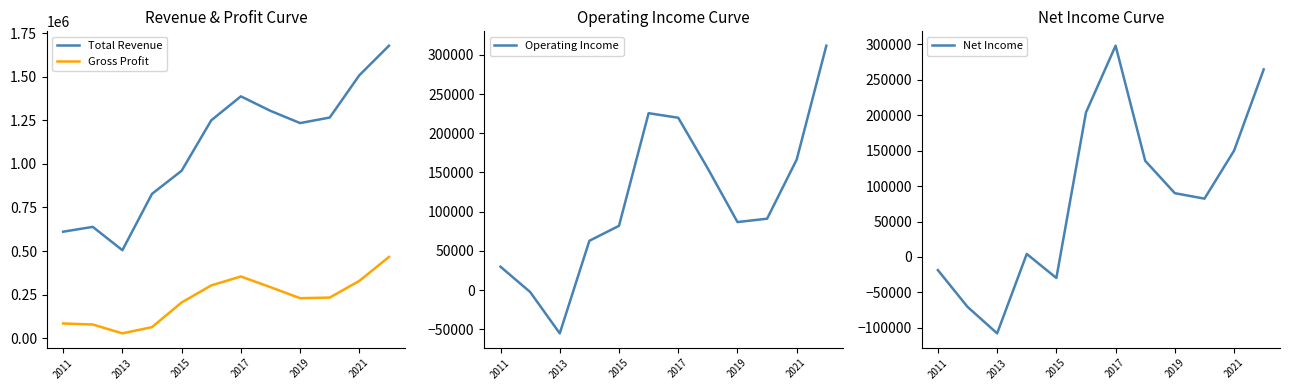

What is the highest value of the Gross Profit series?

466300